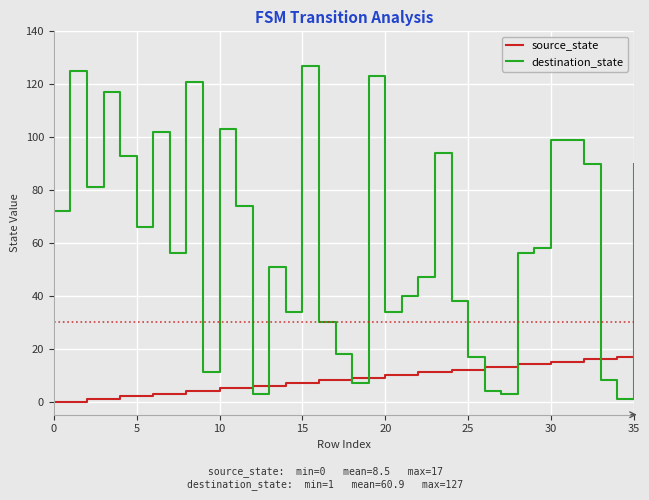

True or false: destination_state and source_state intersect in this chart.

True